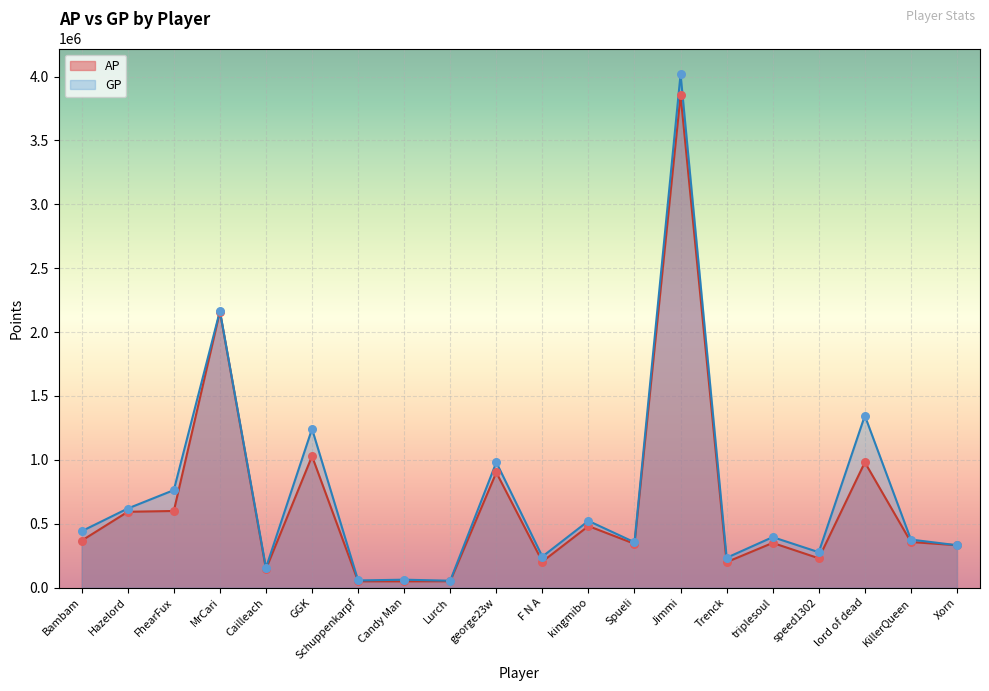

At which category is the sum across all series the highest?

Jimmi